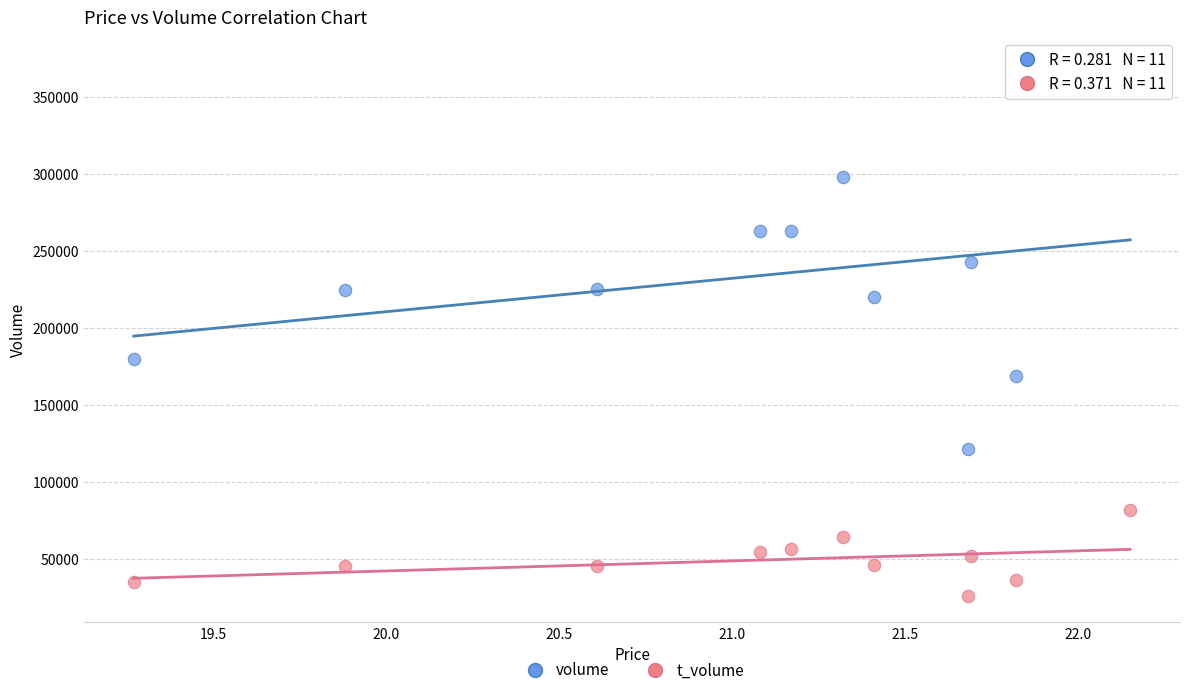

Which series reaches the minimum Y coordinate?

t_volume